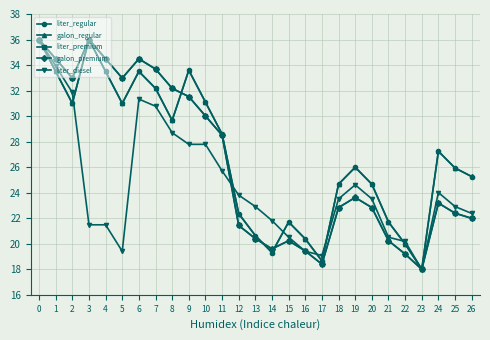

Which series changed the most between 1 and 17?

liter_premium